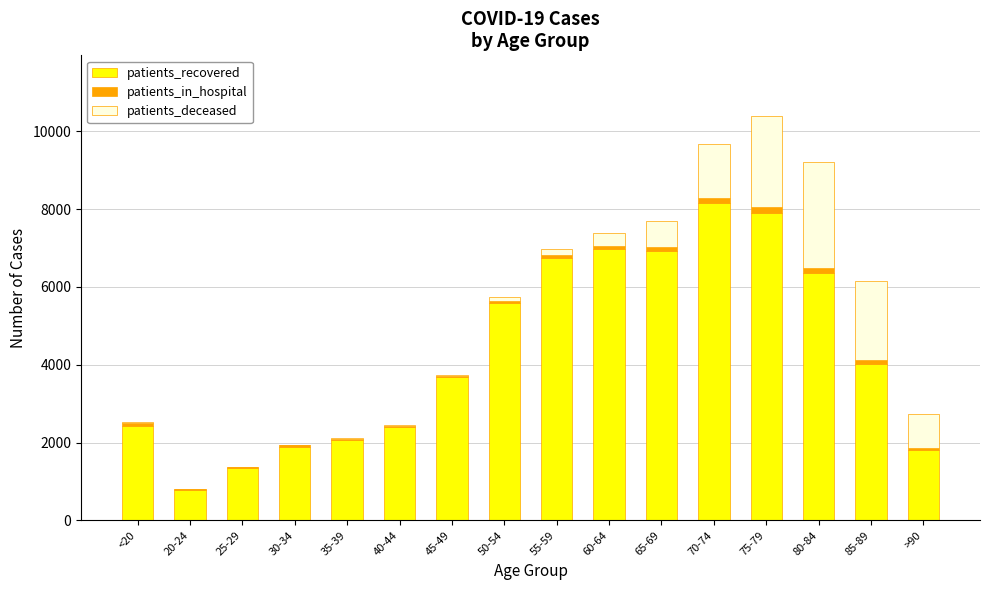

What is the maximum value for patients_recovered?

8165